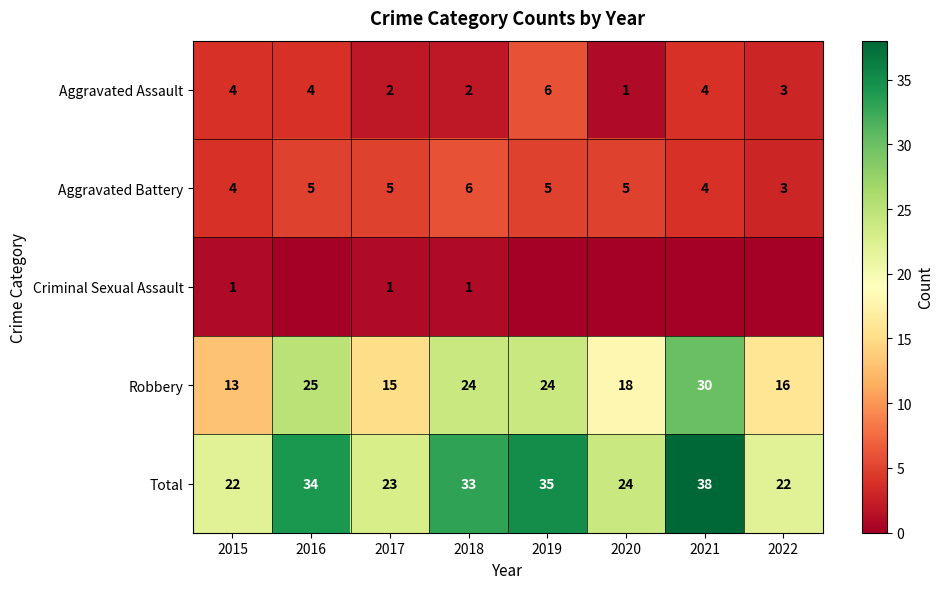

Rank the series at 2017 from lowest to highest value.

Criminal Sexual Assault, Aggravated Assault, Aggravated Battery, Robbery, Total